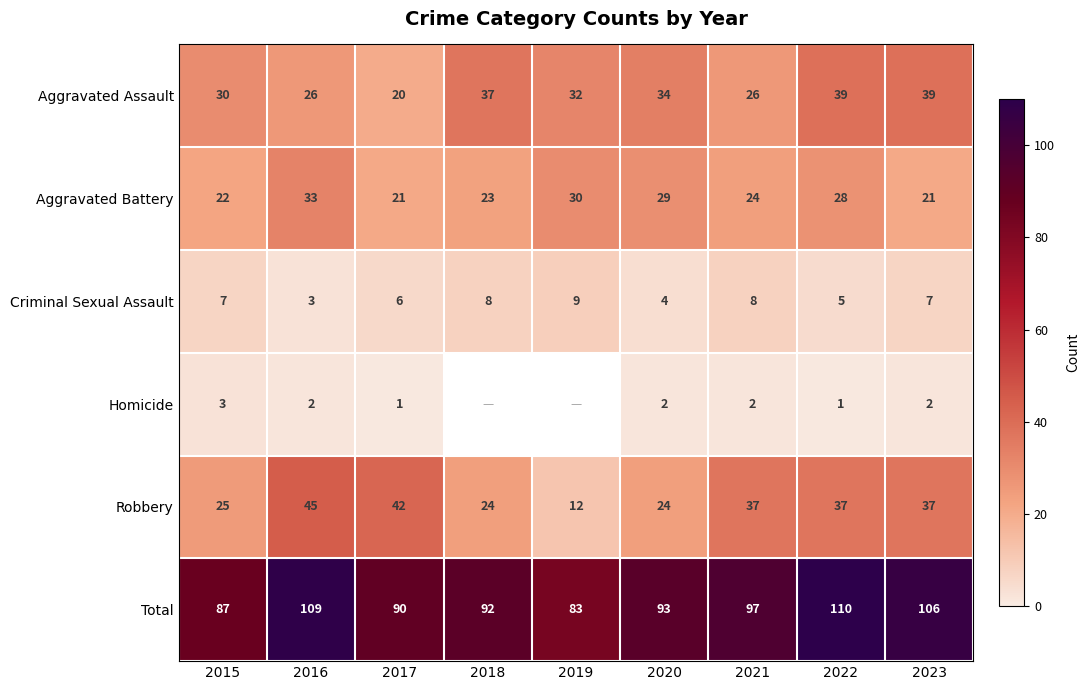

Rank the series at 2016 from highest to lowest value.

Total, Robbery, Aggravated Battery, Aggravated Assault, Criminal Sexual Assault, Homicide